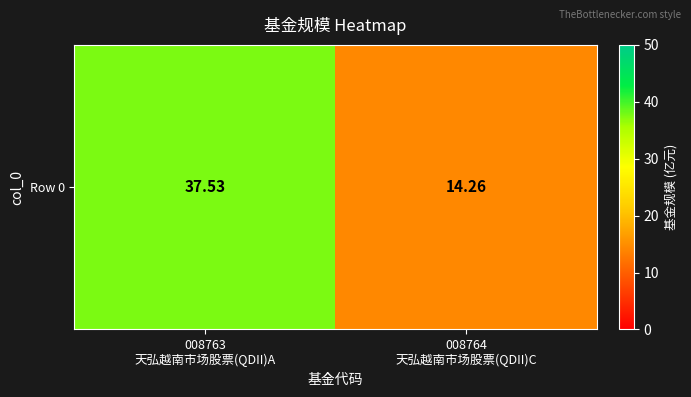

Count the number of data series in this chart.

1